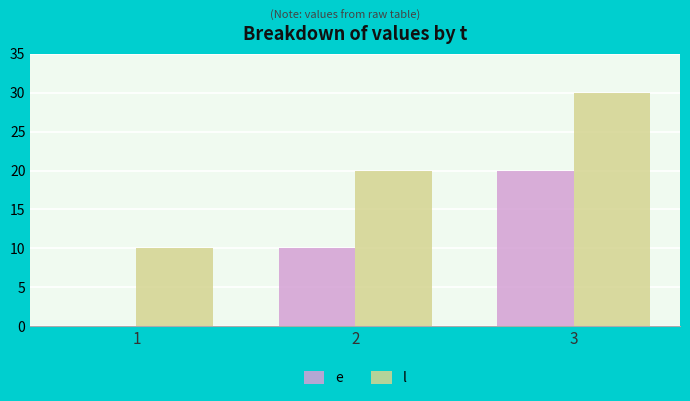

Is it true that e equals -7 at 1?

False